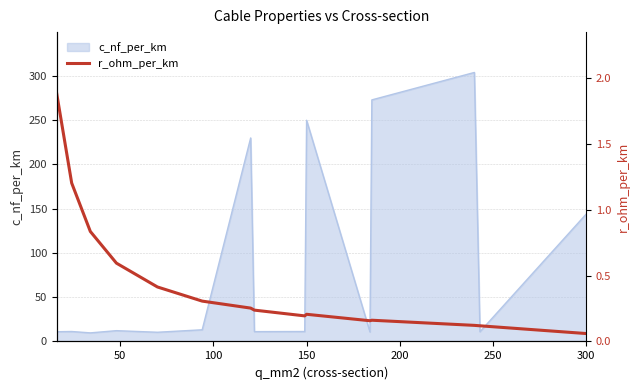

At which label is c_nf_per_km closest to 156?

300